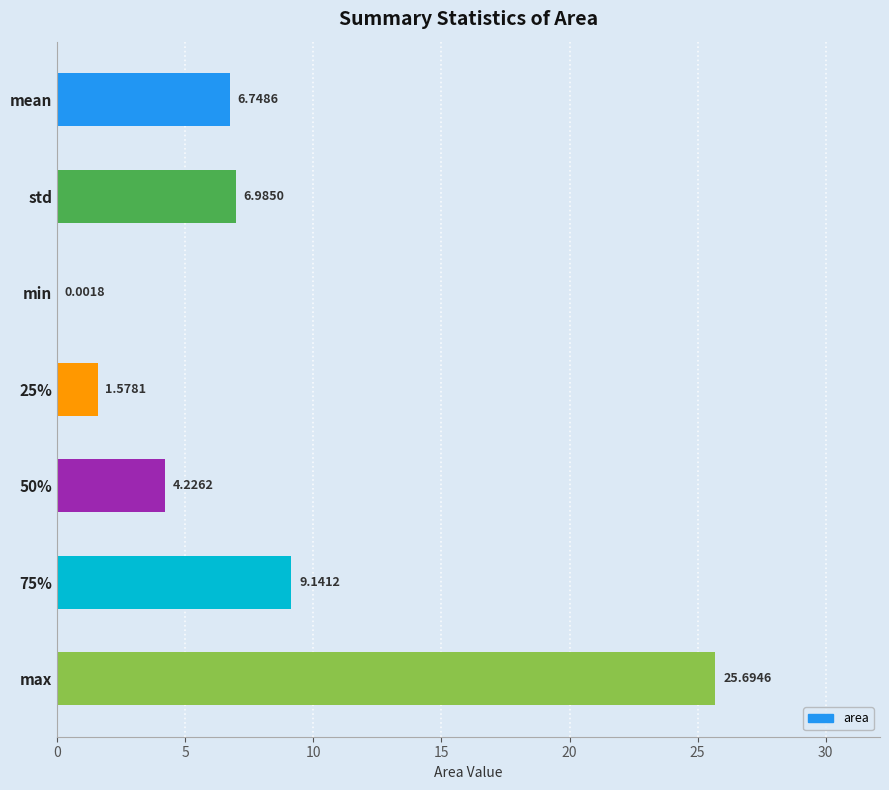

Which category has the highest value across all series?

max